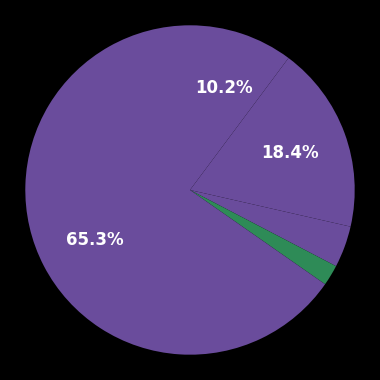

What is the largest slice in the pie chart?

Robbery